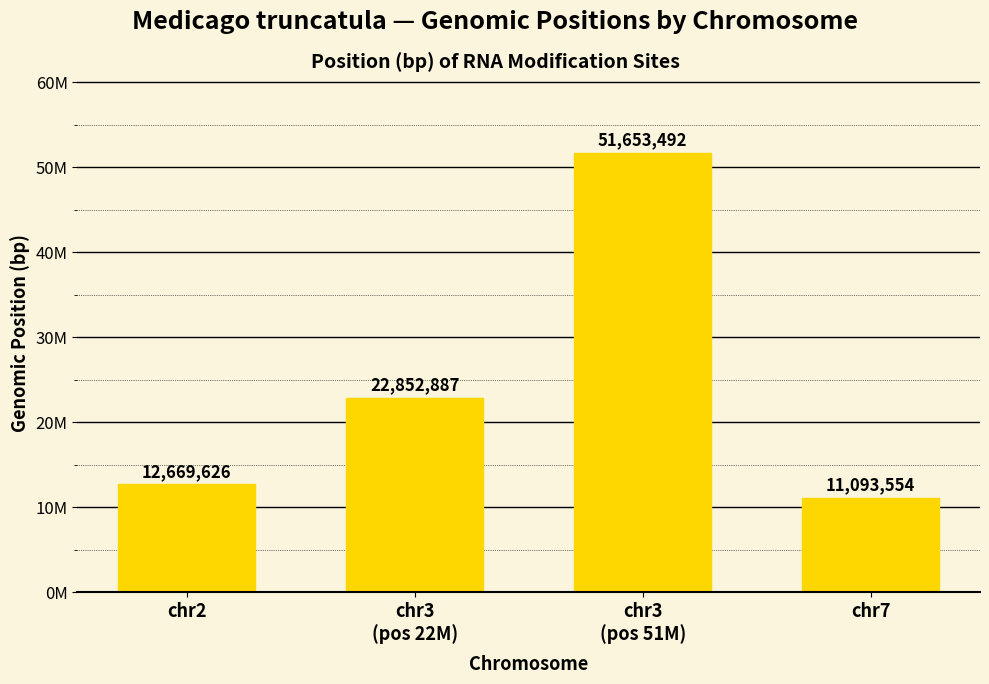

At which label is the value closest to 31373523?

chr3
(pos 22M)